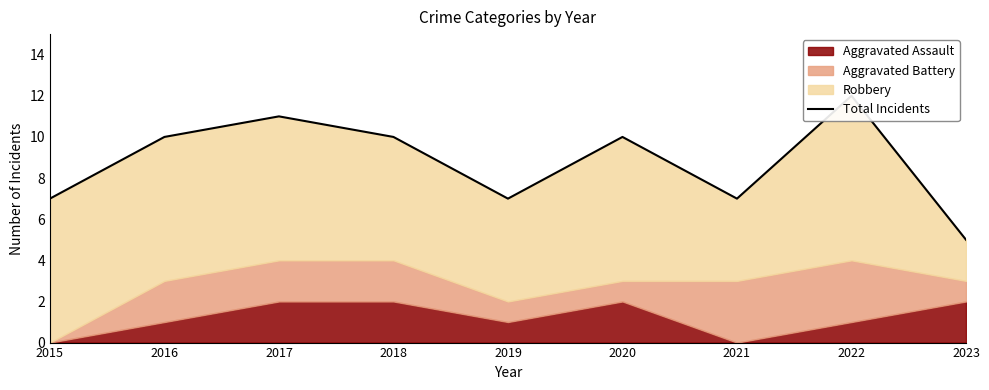

Reading left to right, list all the values displayed in this chart.

7	10	11	10	7	10	7	12	5